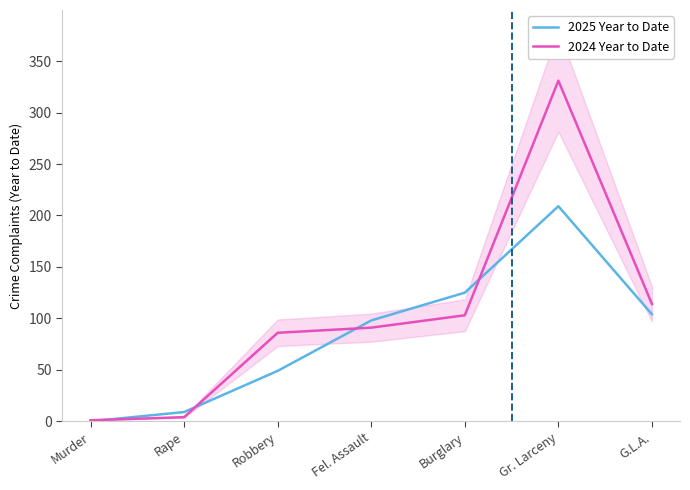

Where do 2024 Year to Date and 2025 Year to Date first cross each other?

Murder and Rape